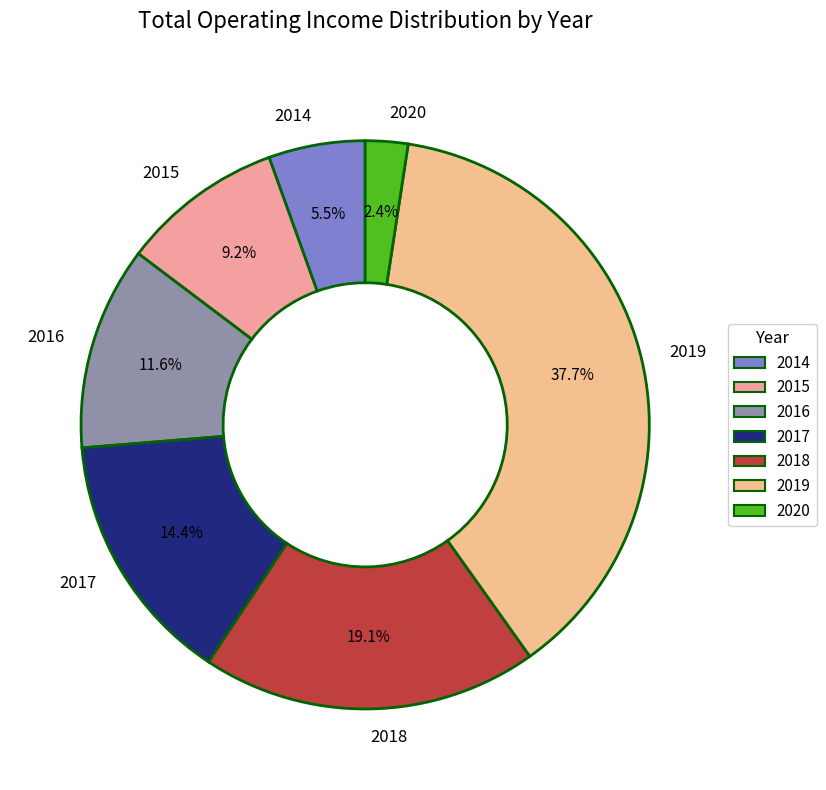

Rank the categories by value from lowest to highest.

2020, 2014, 2015, 2016, 2017, 2018, 2019